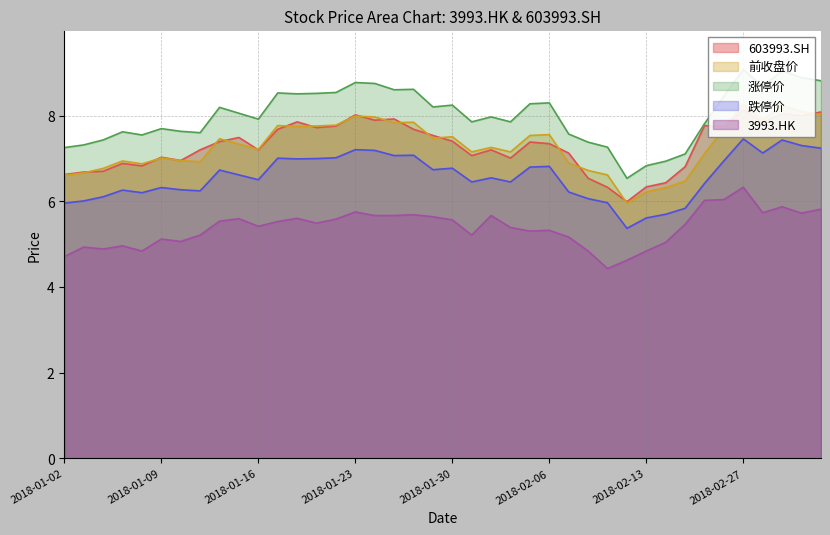

Is it true that 3993.HK equals 6.3 at 2018-02-27?

True